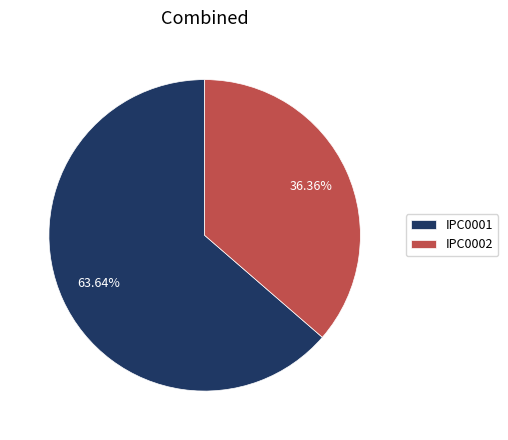

Which slice is the largest?

IPC0001